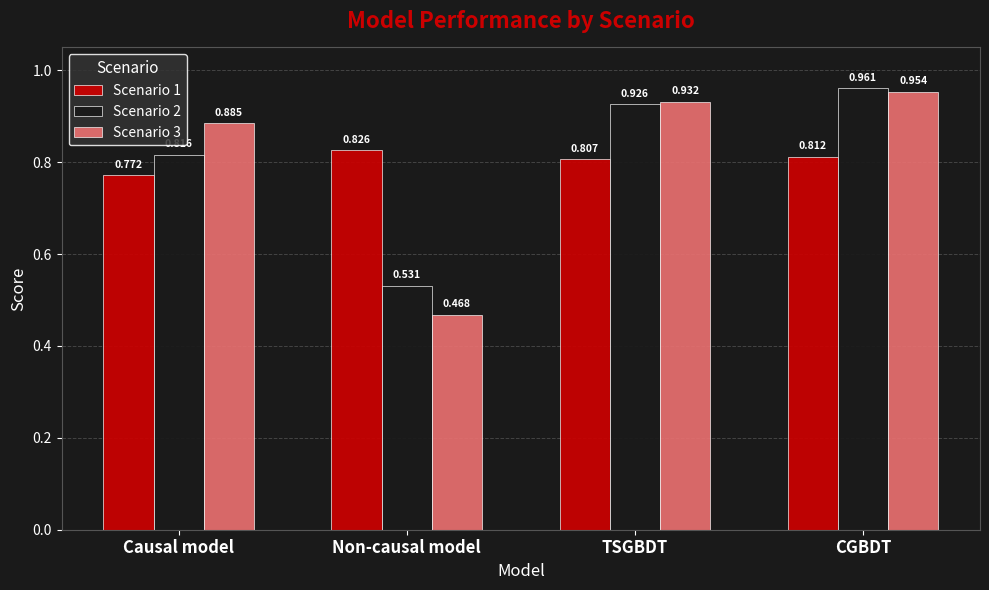

At which category is the sum across all series the highest?

CGBDT